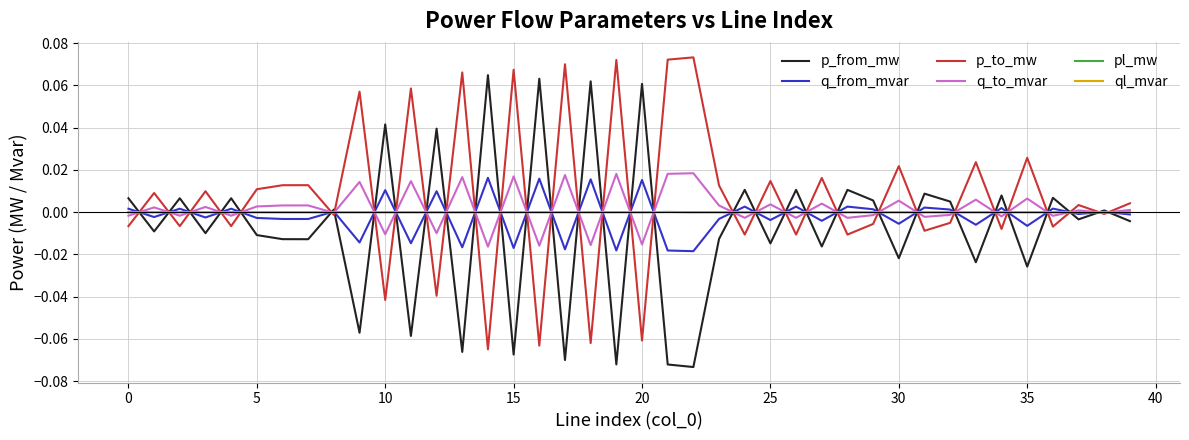

Which series ends up on top after the final intersection of p_to_mw and p_from_mw?

p_to_mw